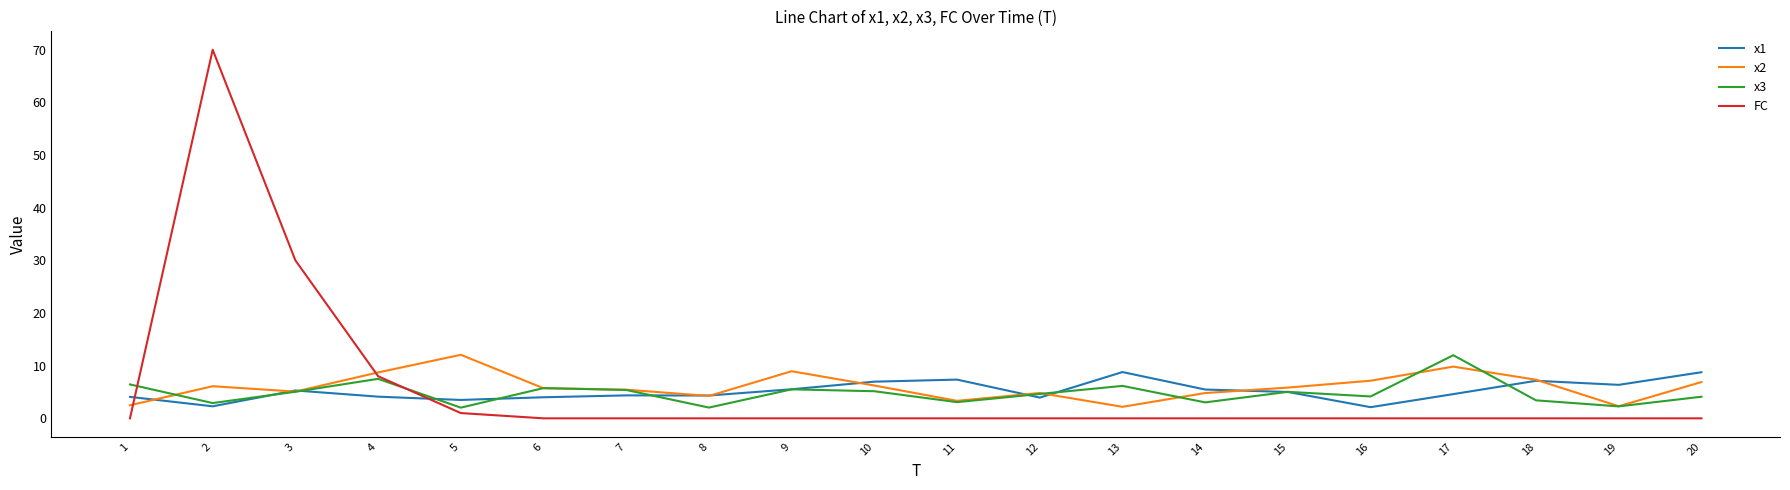

Is the value of x3 at 5 greater than the value of x1 at 14?

No